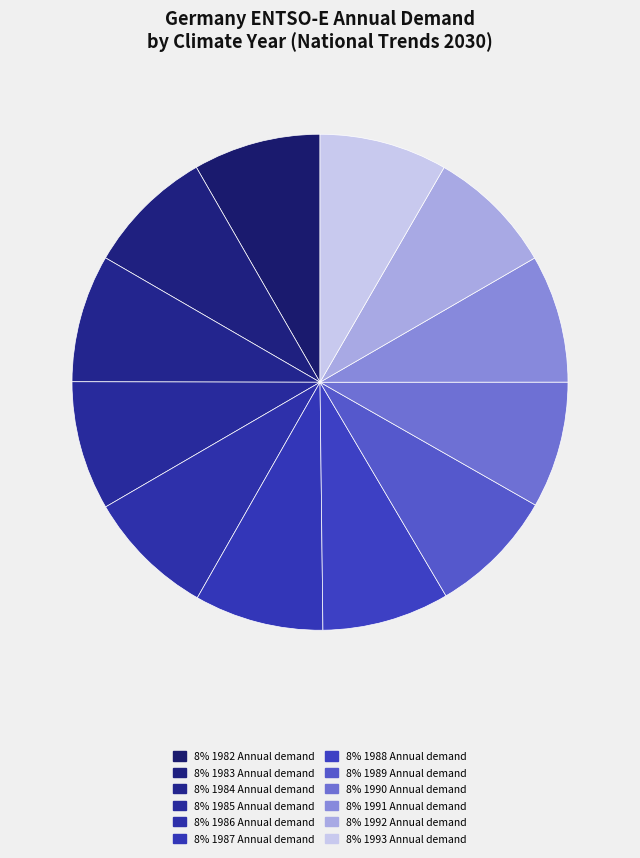

Count the number of slices in the pie.

12